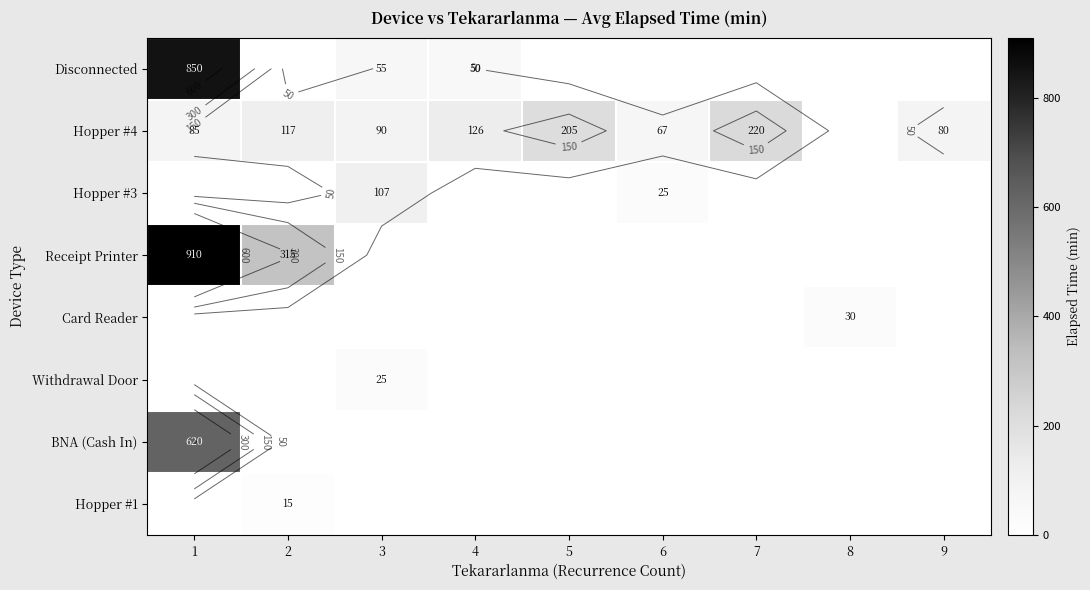

At which category does the chart reach its minimum across all series?

2